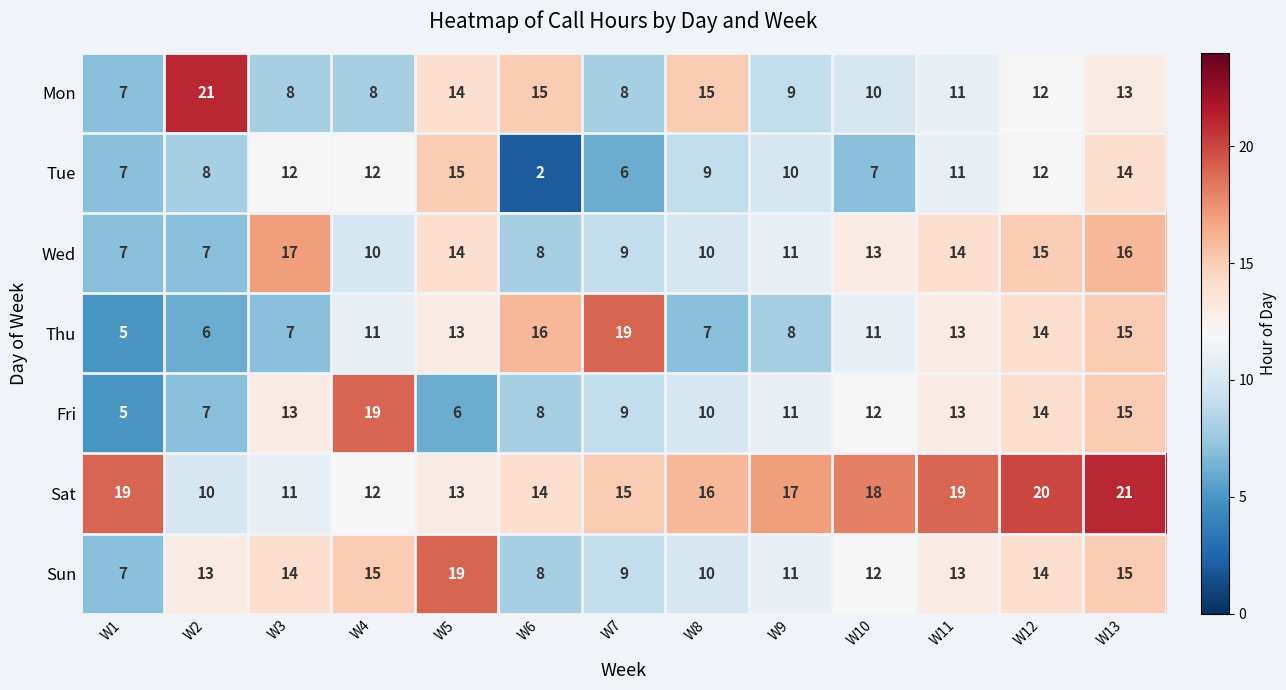

How many distinct data groups are displayed?

7